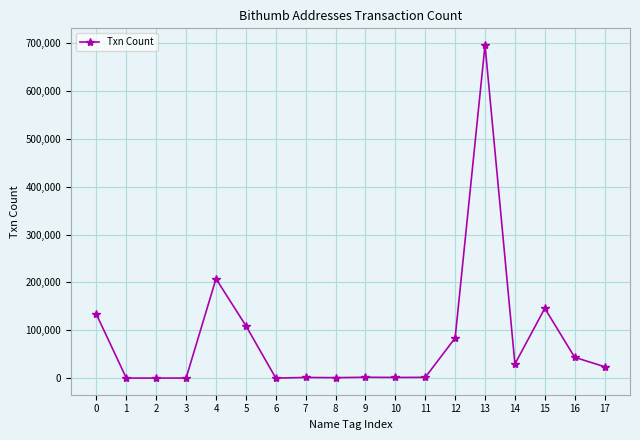

The chart shows a value of 993967 at 13. True or false?

False